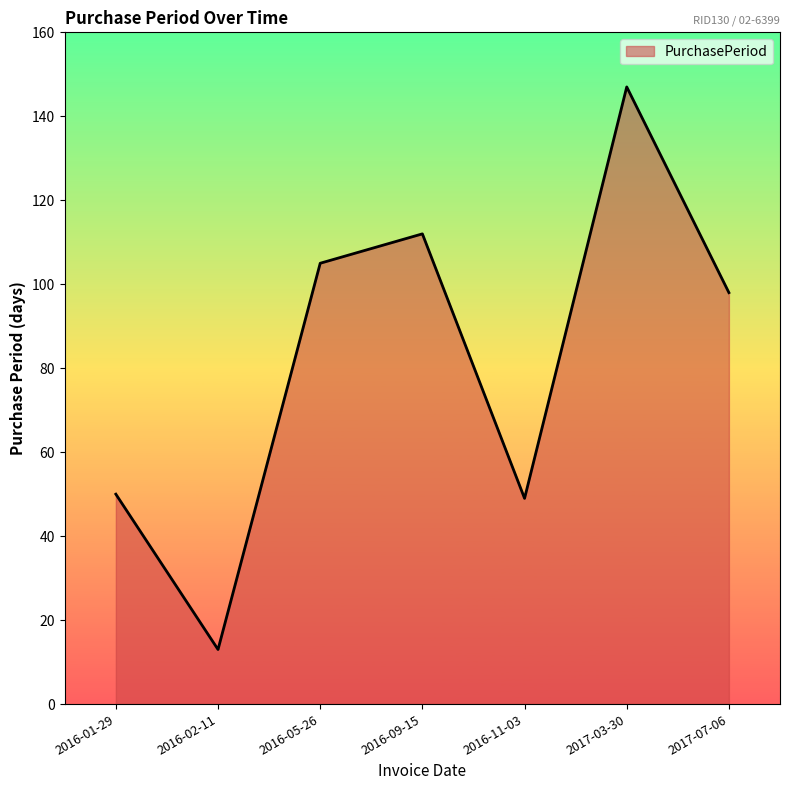

What position from the right is 2016-02-11?

6